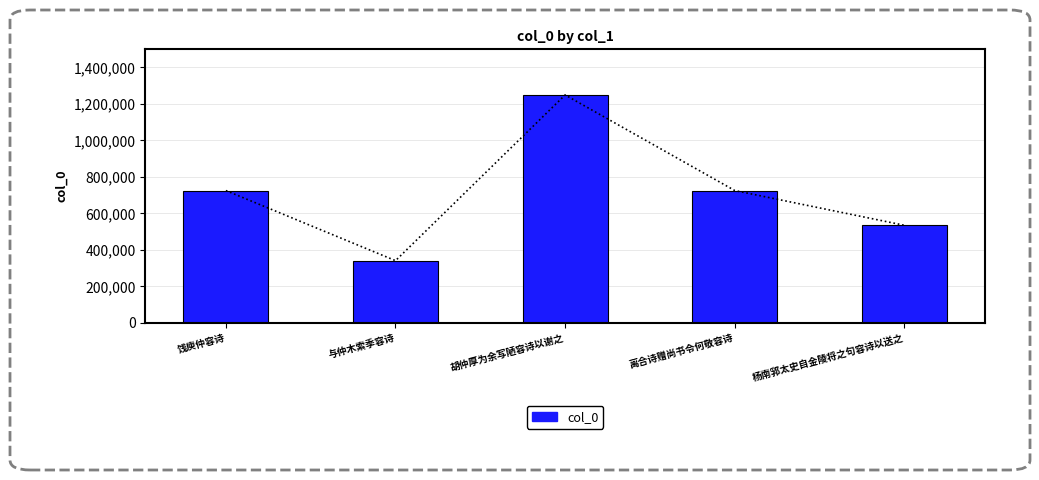

What is the sum of the values at 饯庾仲容诗 and 胡仲厚为余写陋容诗以谢之?

1974665